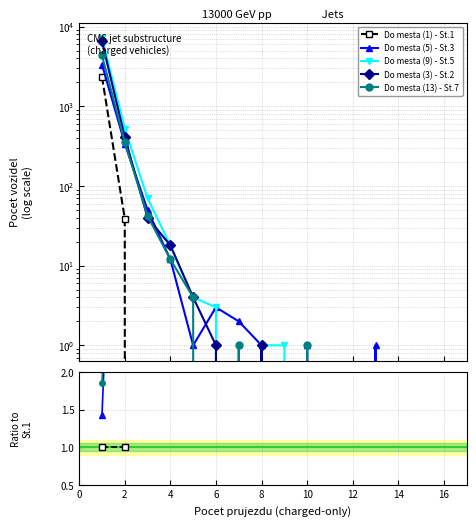

At 8, list the series in order from smallest to largest.

Do mesta (1) - St.1, Do mesta (5) - St.3, Do mesta (9) - St.5, Do mesta (3) - St.2, Do mesta (13) - St.7